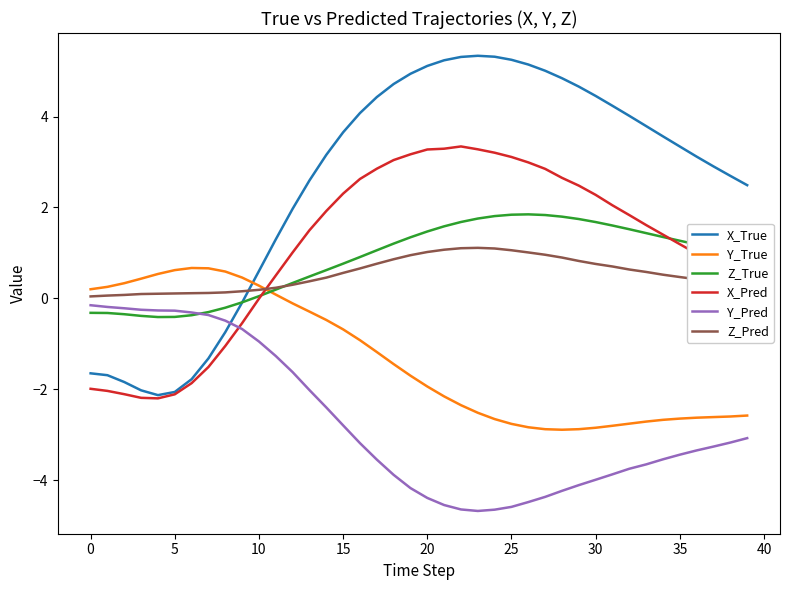

Which series has the largest total across all categories?

X_True